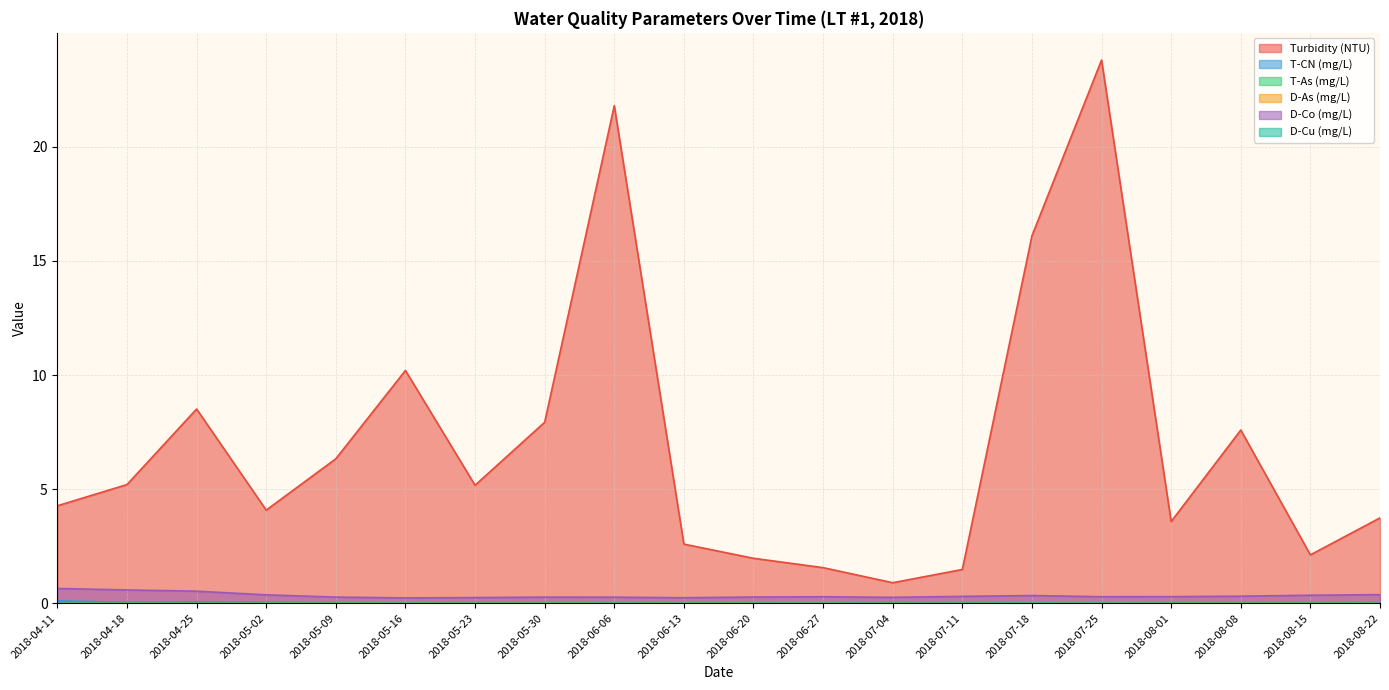

What is the value of the D-Co (mg/L) point at the 9th from the left?

0.3